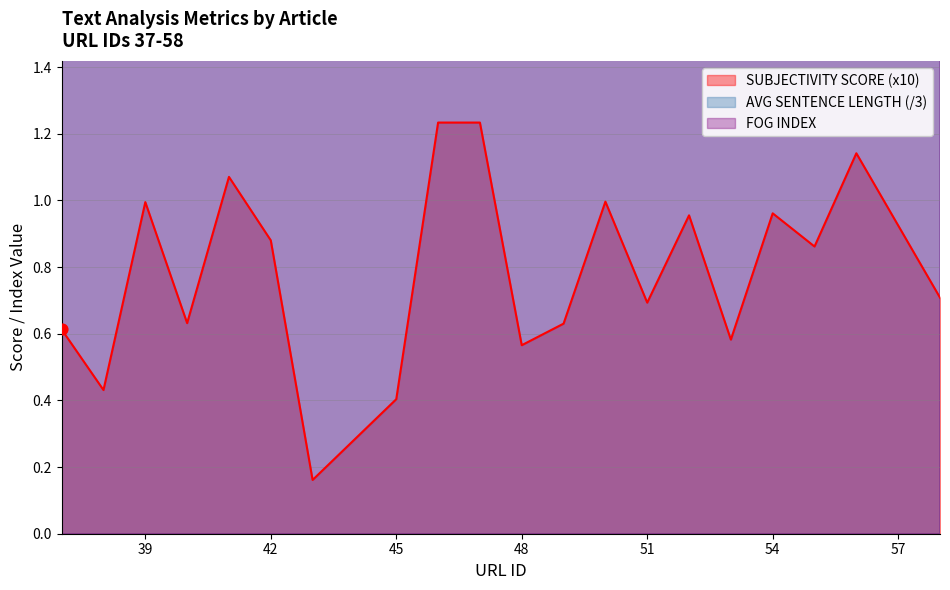

What are all the series names shown in the legend?

SUBJECTIVITY SCORE, AVG SENTENCE LENGTH, FOG INDEX